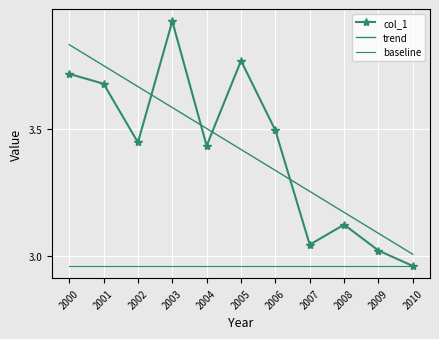

What are all the series names shown in the legend?

col_1, trend, baseline